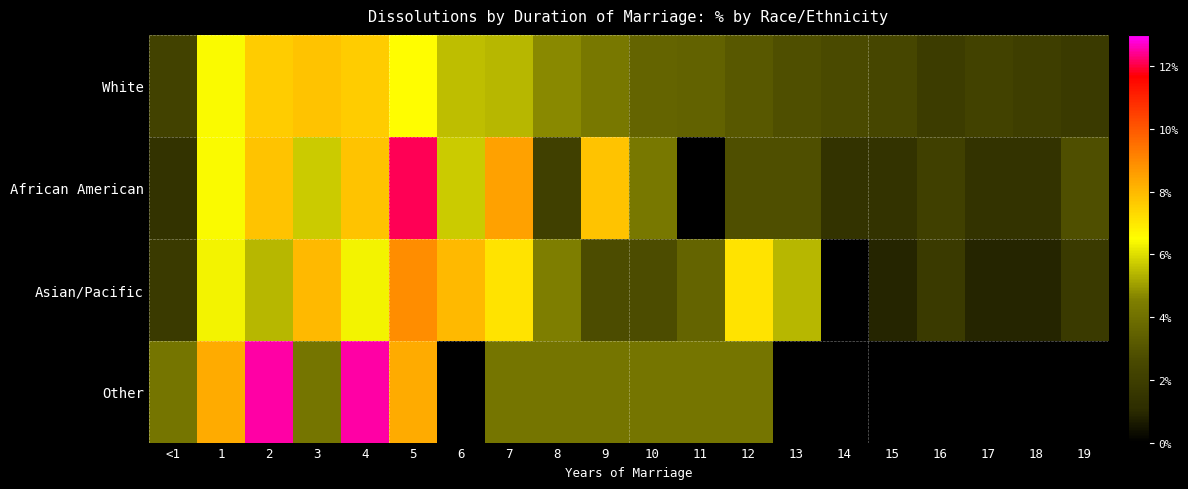

At which category is the sum across all series the highest?

5